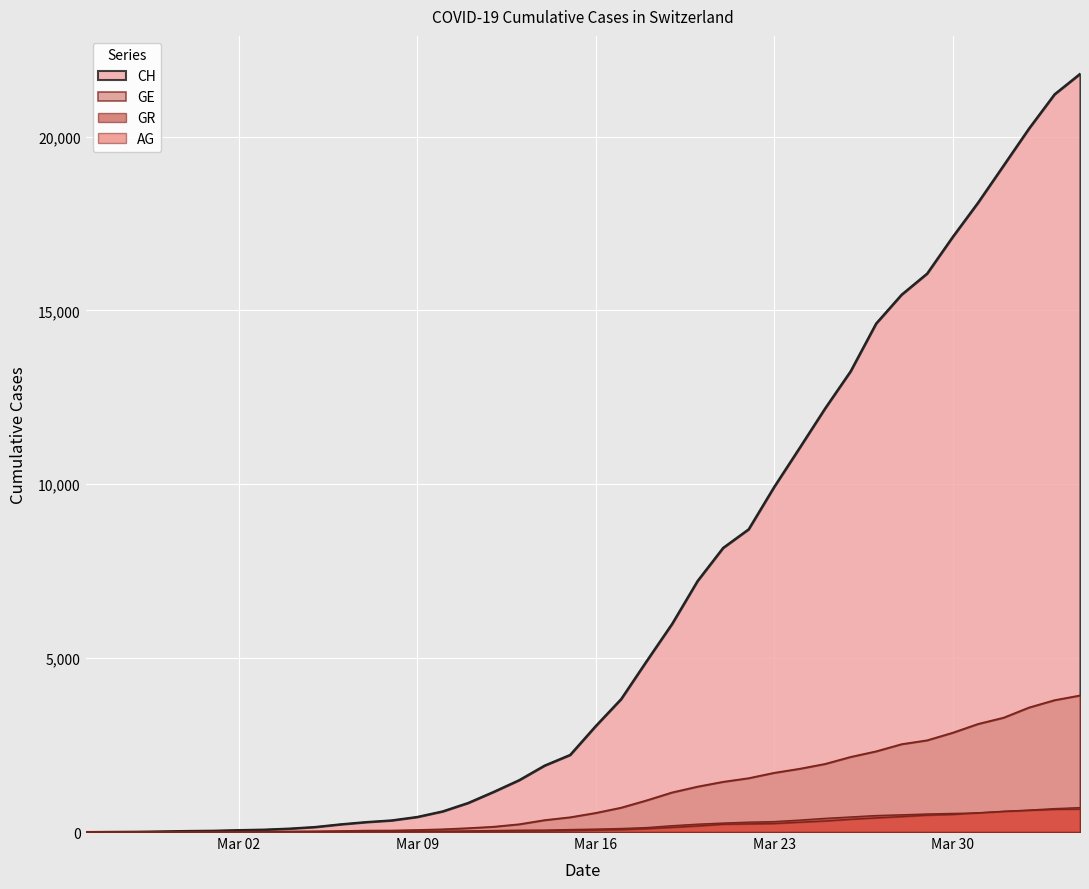

What is the maximum value for GR?

657